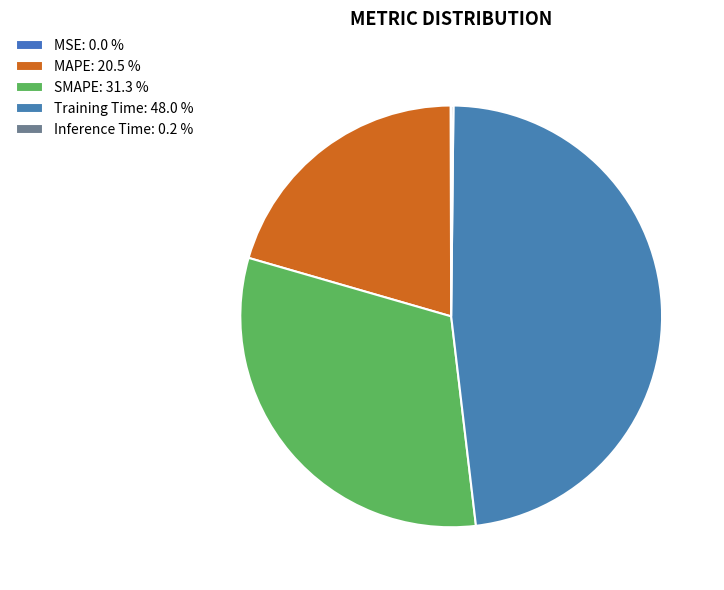

Do Inference Time and MAPE together represent more than half of the pie?

No